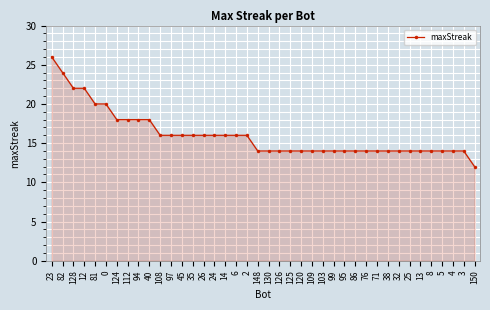

Reading left to right, extract all data points from this chart.

26	24	22	22	20	20	18	18	18	18	16	16	16	16	16	16	16	16	16	14	14	14	14	14	14	14	14	14	14	14	14	14	14	14	14	14	14	14	14	12